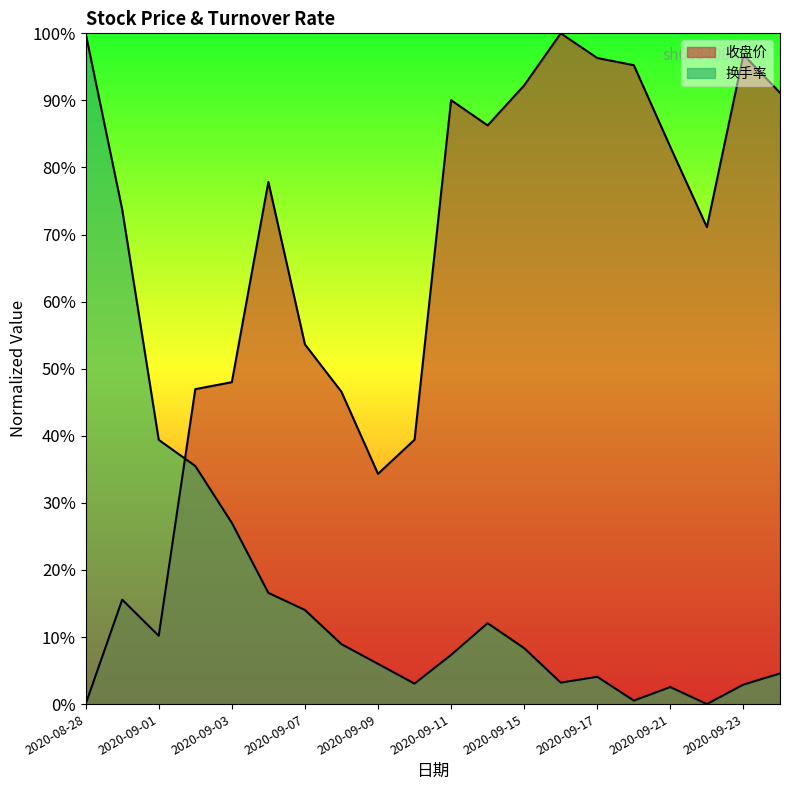

Which series ends up on top after the final intersection of 换手率 and 收盘价?

收盘价